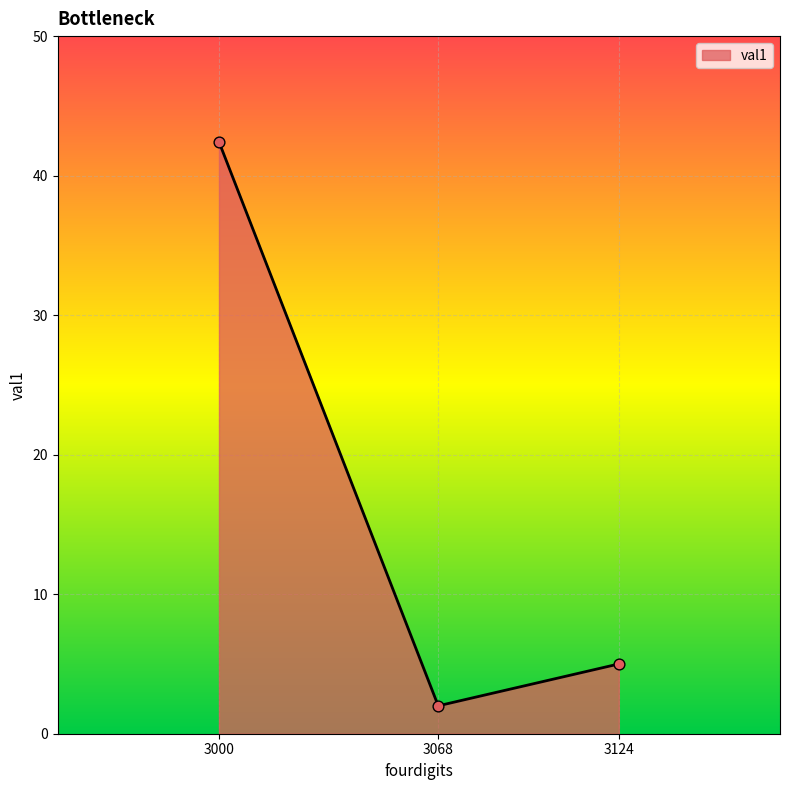

Which has a higher value, 3068 or 3124?

3124